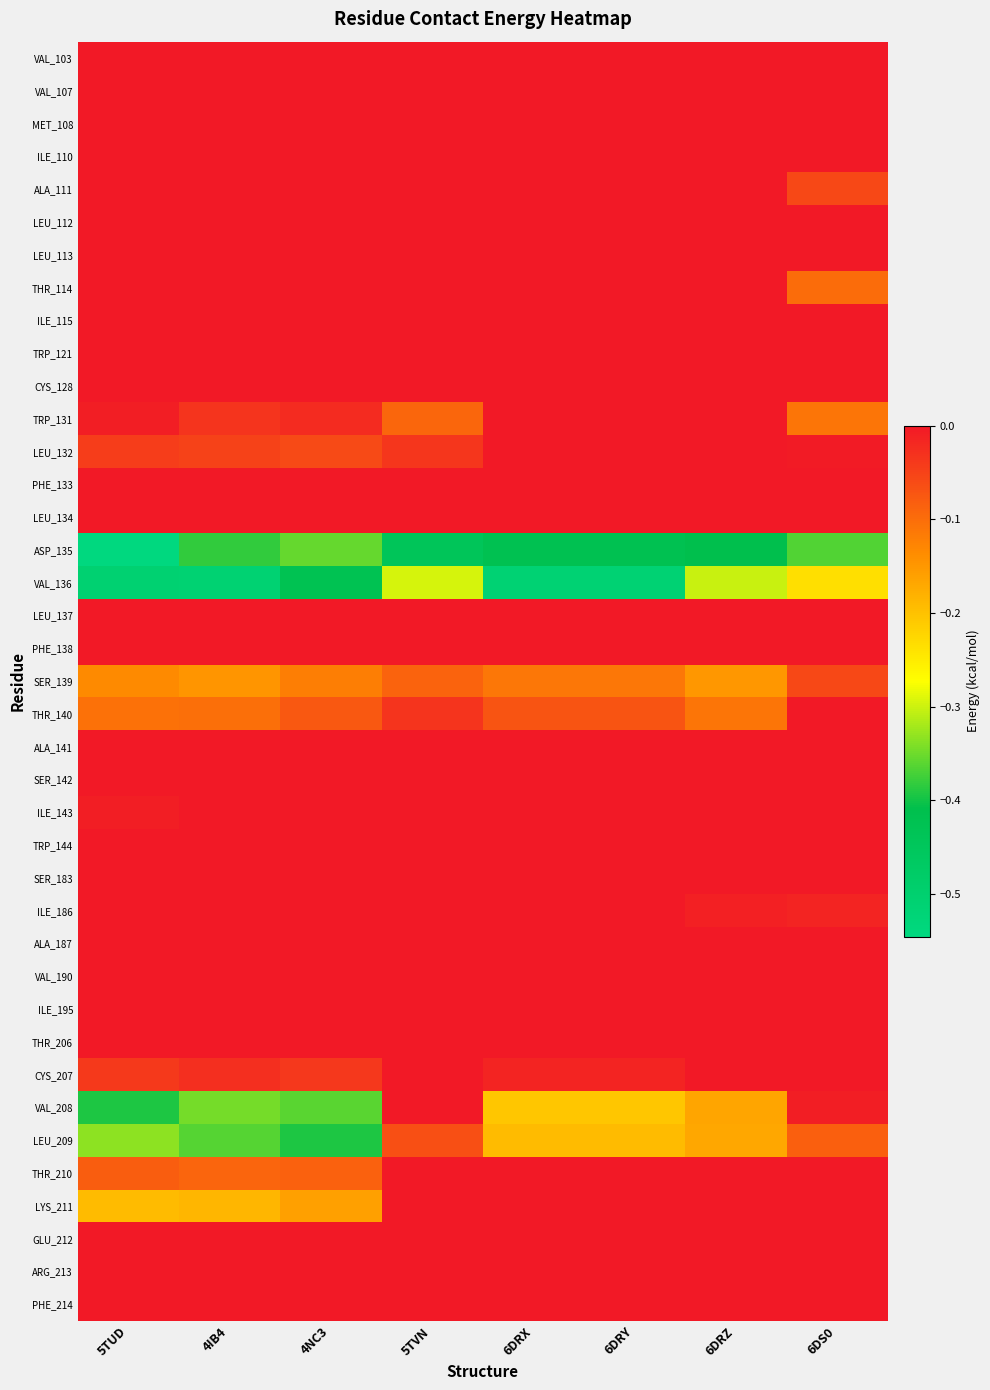

What is the total value across all series at 6DRX?

-1.5